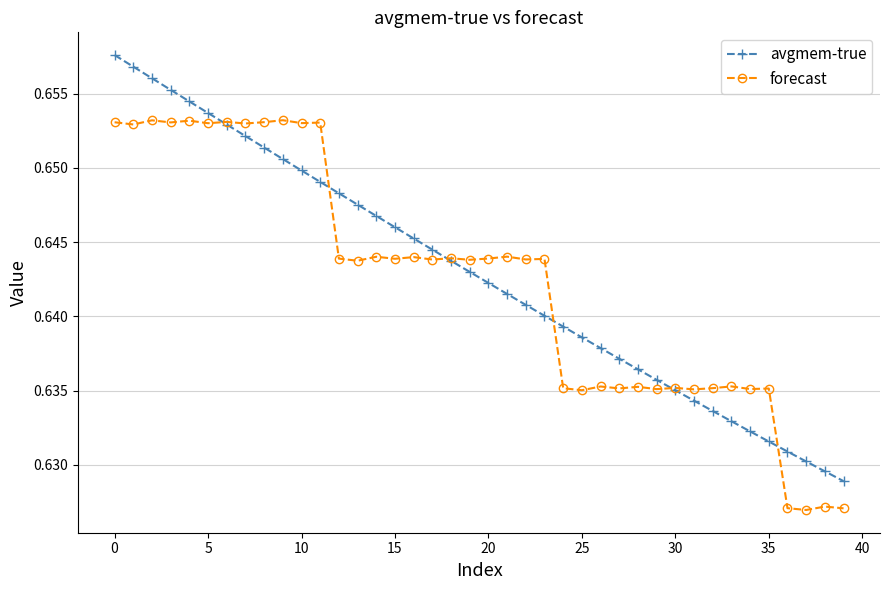

What are all the series names shown in the legend?

avgmem-true, forecast